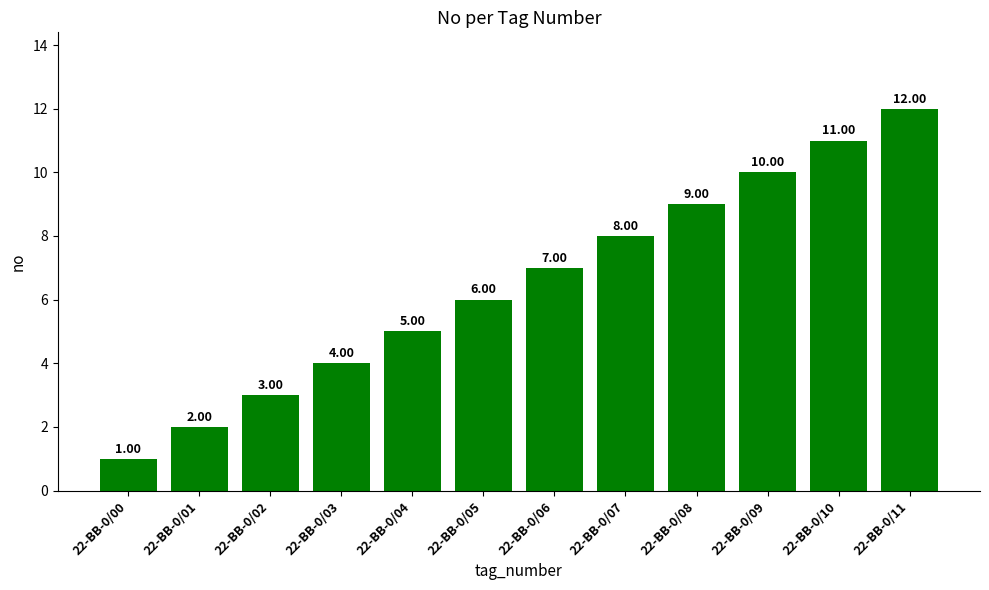

Reading left to right, extract all data points from this chart.

1	2	3	4	5	6	7	8	9	10	11	12